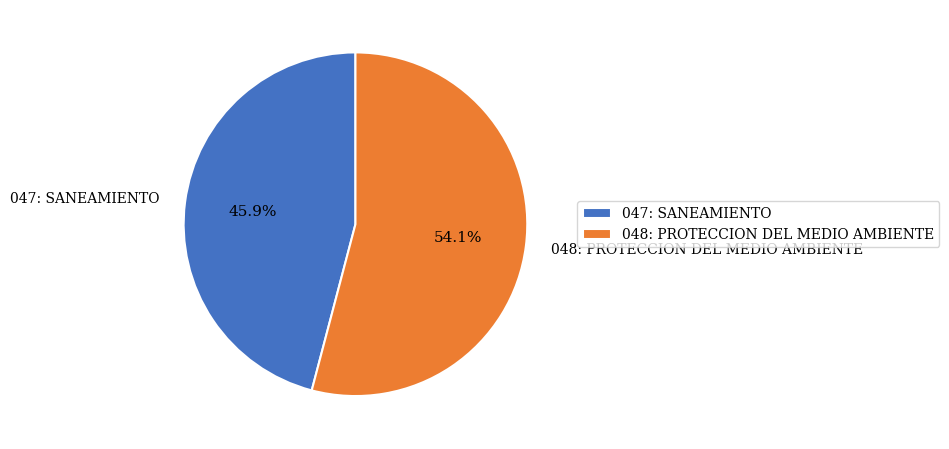

Combined, what portion of the pie is 048: PROTECCION DEL MEDIO AMBIENTE and 047: SANEAMIENTO?

100.0%